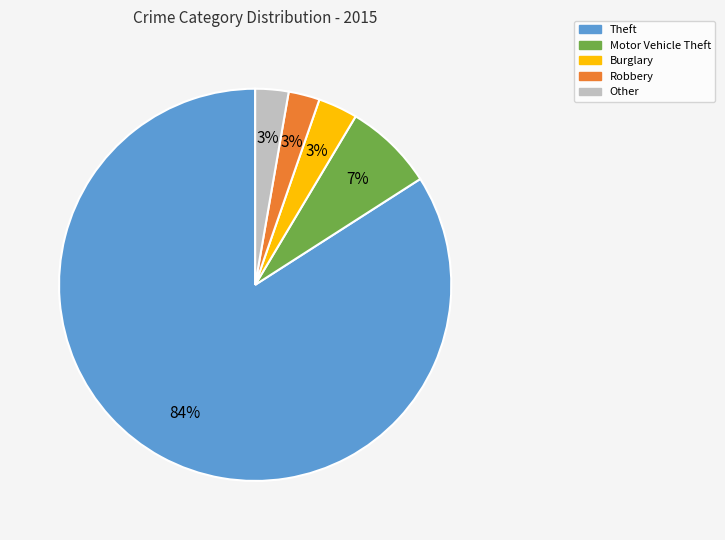

Is there a majority slice in this chart?

Yes